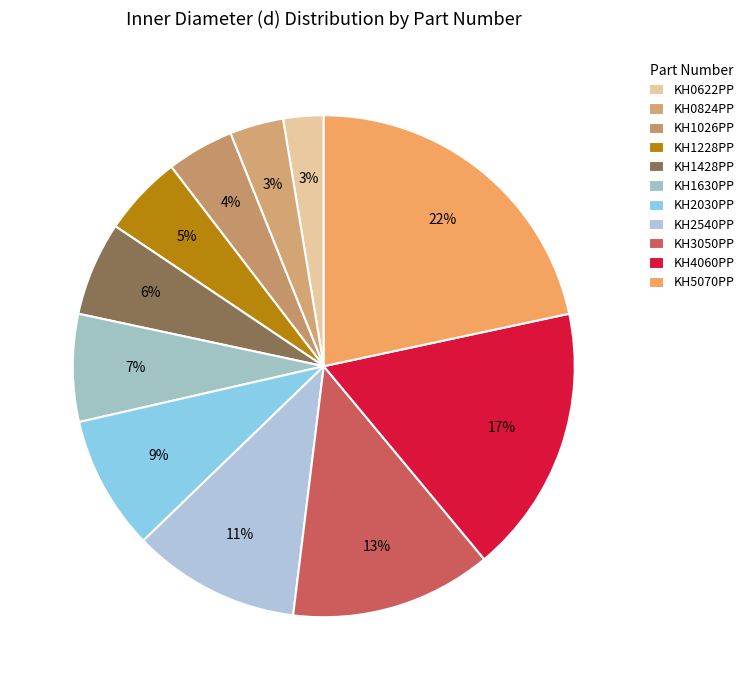

How many slices are in this pie chart?

11